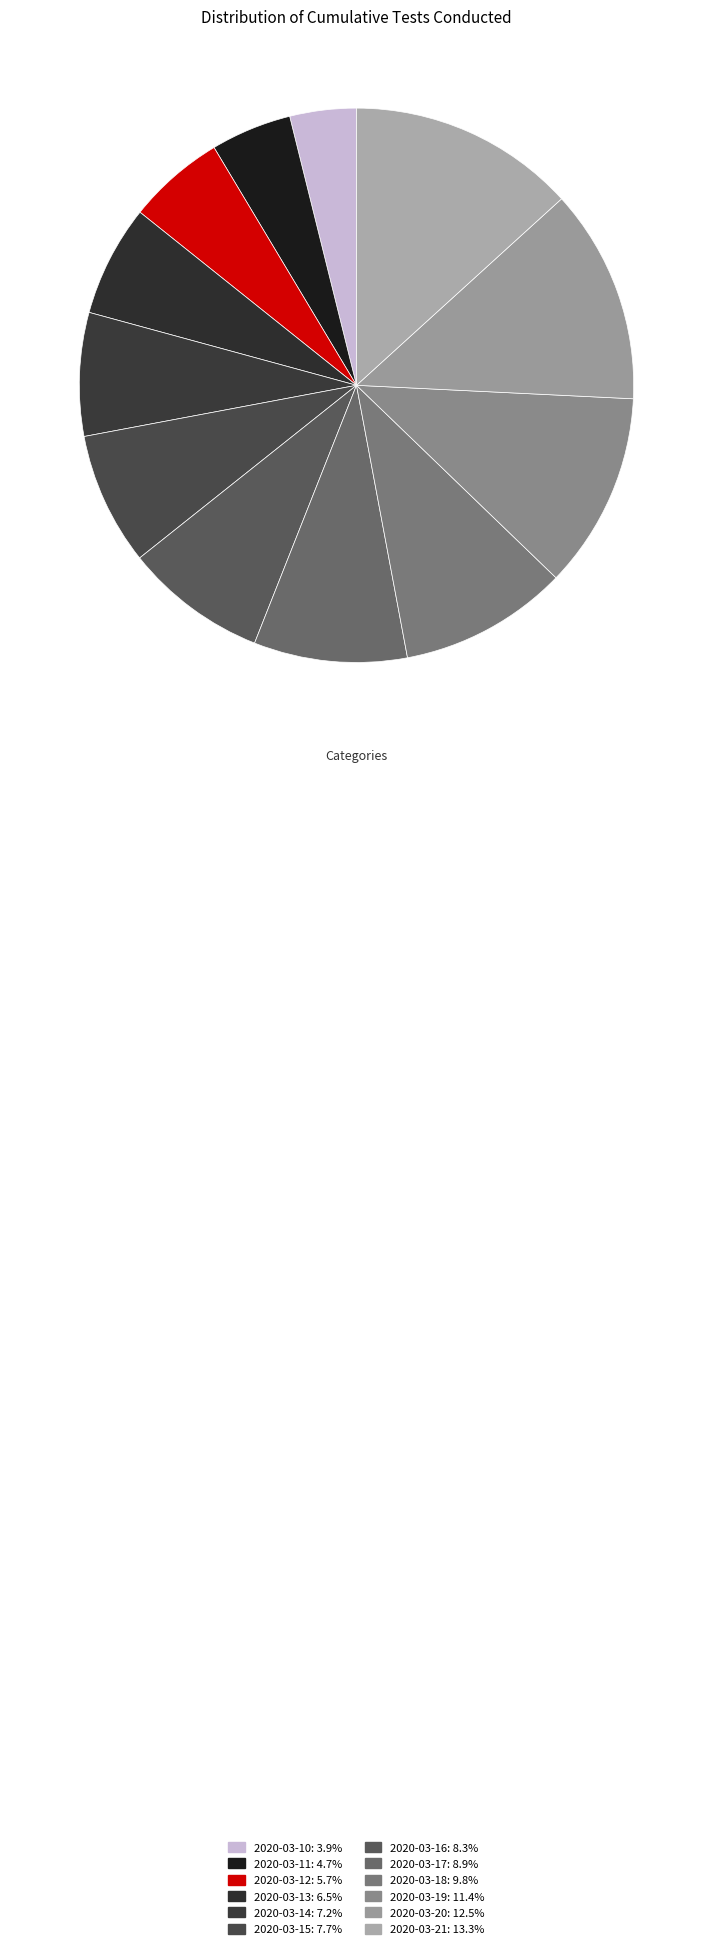

True or false: 2020-03-21 accounts for 28% of the total.

False